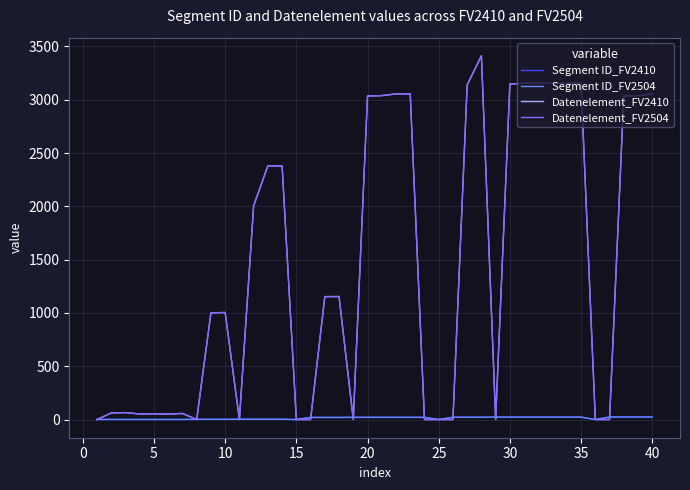

At which category does Datenelement_FV2504 reach its first local peak?

5